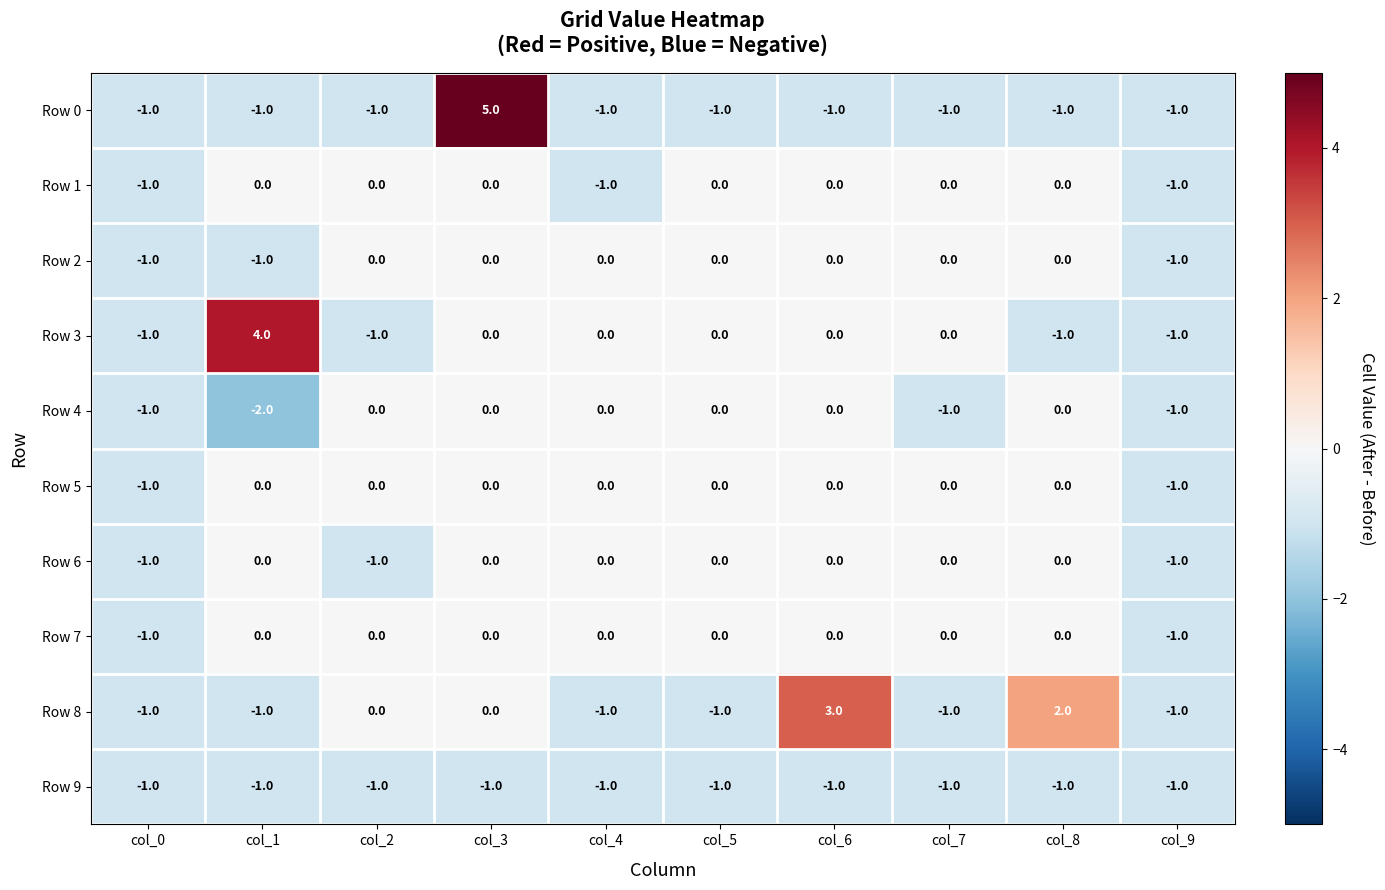

Which series has the largest total across all categories?

Row 3